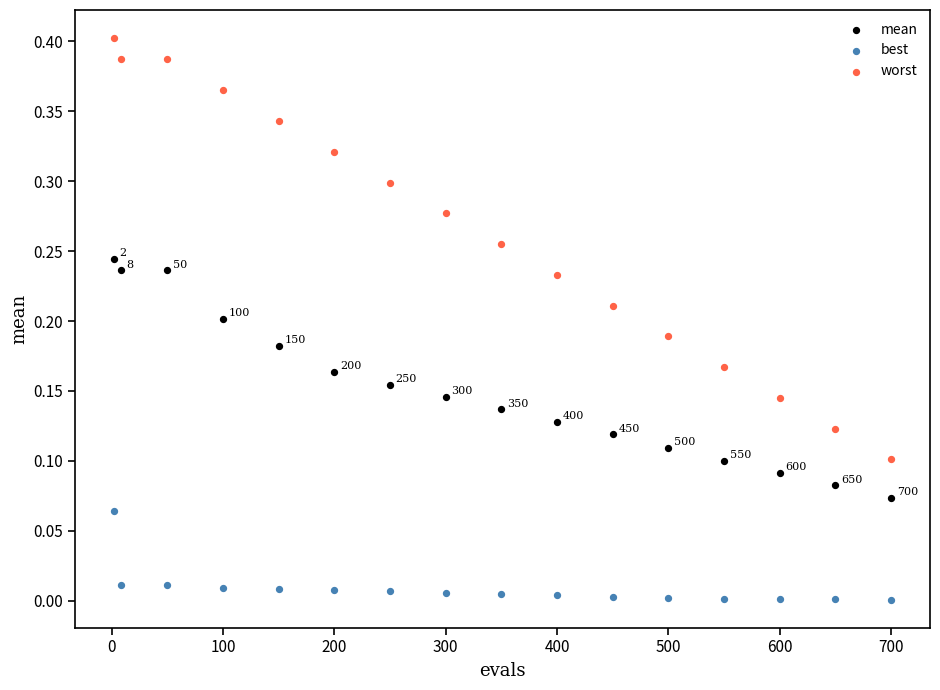

Which series has the widest spread of Y values?

worst